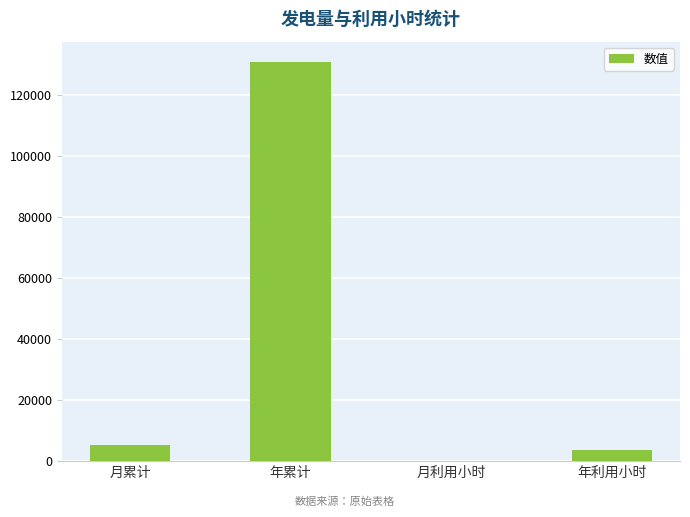

Reading left to right, list all the values displayed in this chart.

月累计=5332.0	年累计=130980.5	月利用小时=145.4	年利用小时=3570.9